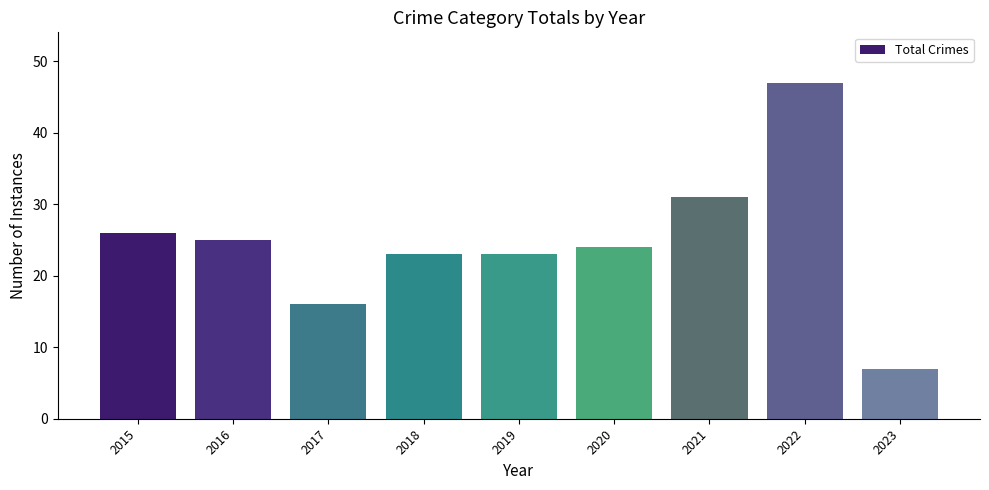

What is the average value?

25